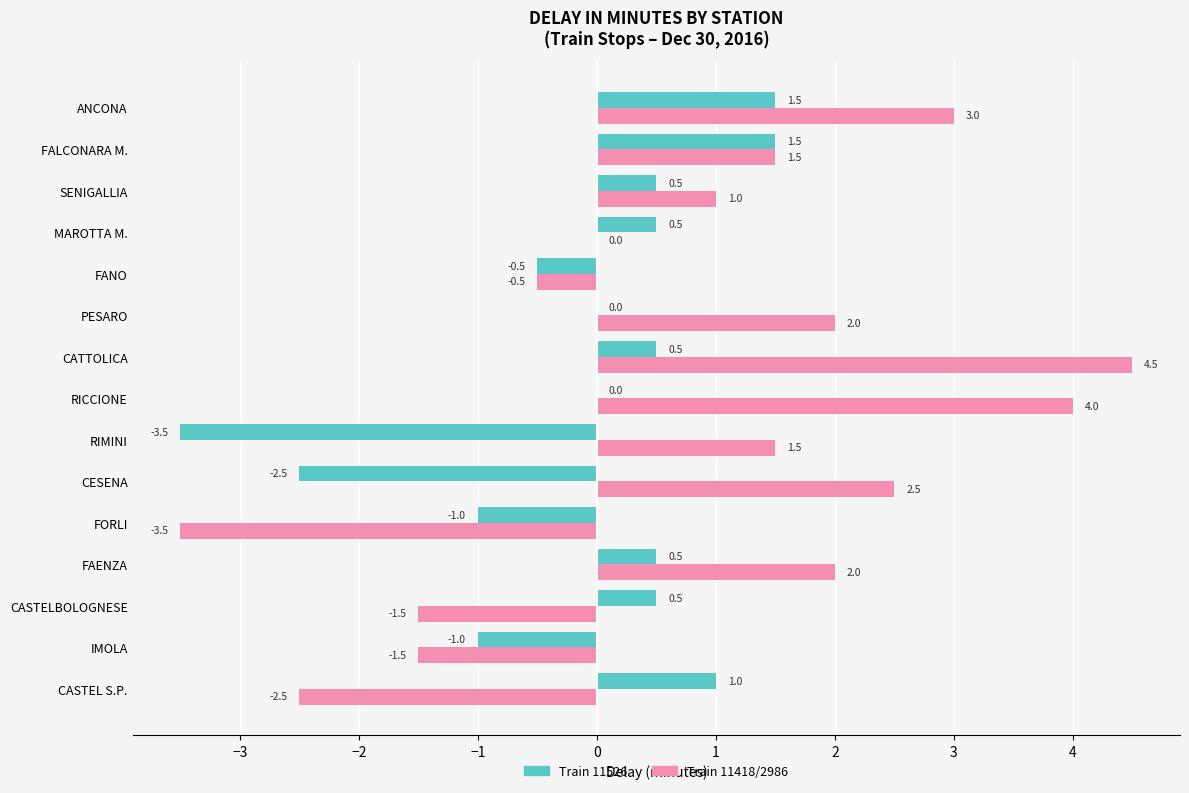

The Train 11418/2986 series shows 1.4 at RICCIONE. True or false?

False